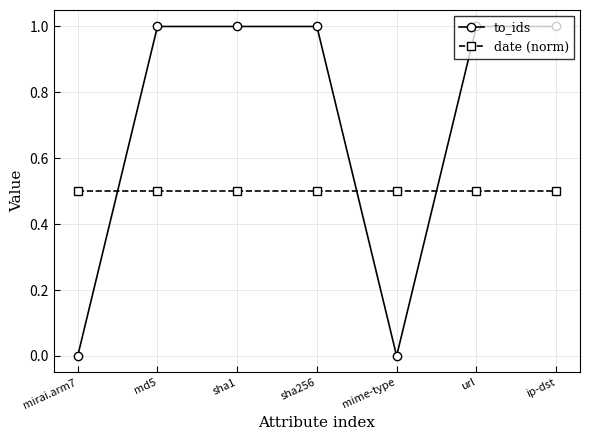

What is the label of the 6th point from the left?

url